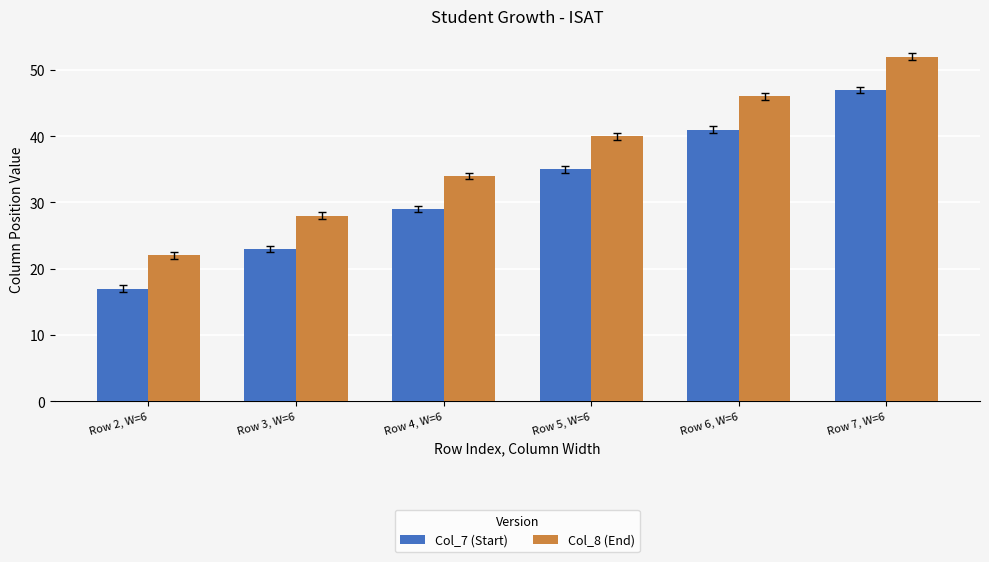

At Row 4, W=6, list the series in order from smallest to largest.

Col_7 (Start), Col_8 (End)